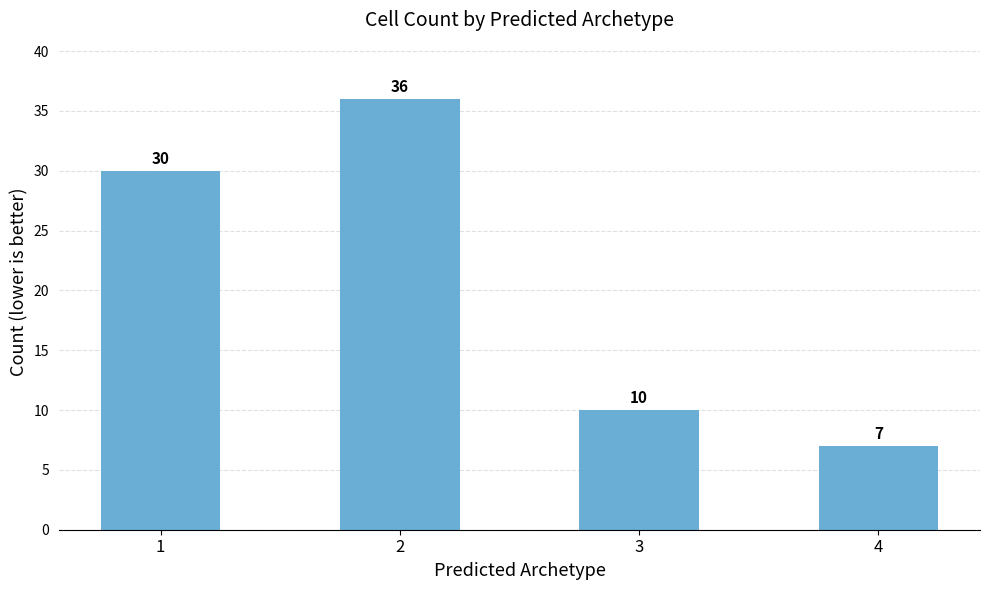

Reading left to right, extract all data points from this chart.

1=30	2=36	3=10	4=7